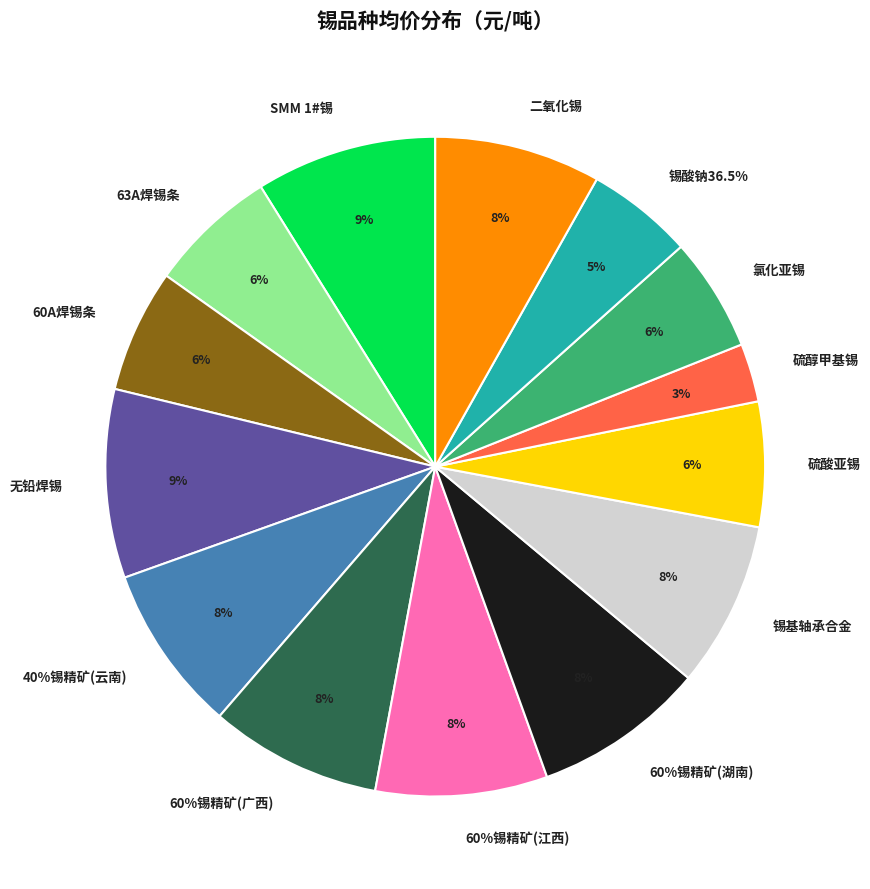

What portion of the pie excludes 锡基轴承合金?

91.9%